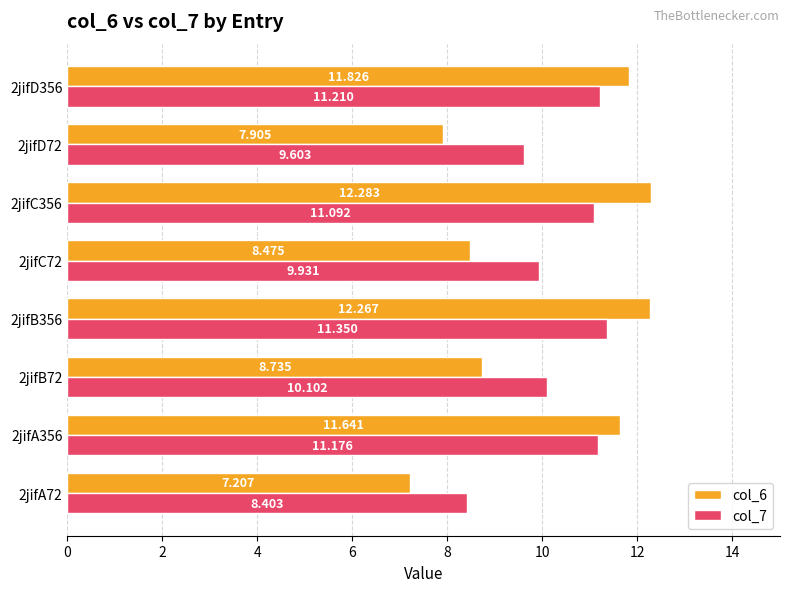

Is the value of col_7 at 2jifC356 greater than the value of col_6 at 2jifC72?

Yes